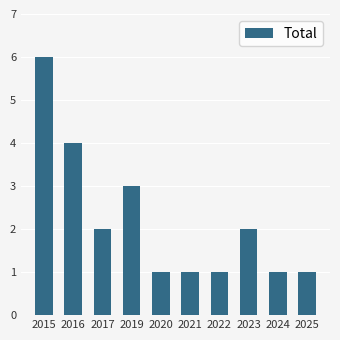

What is the value of the 5th bar from the left?

1